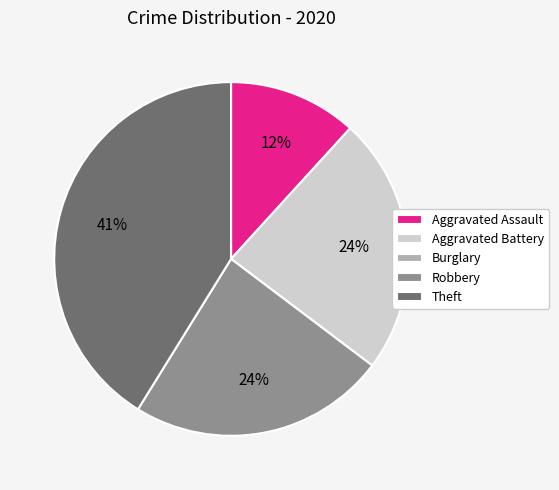

Is there a majority slice in this chart?

No